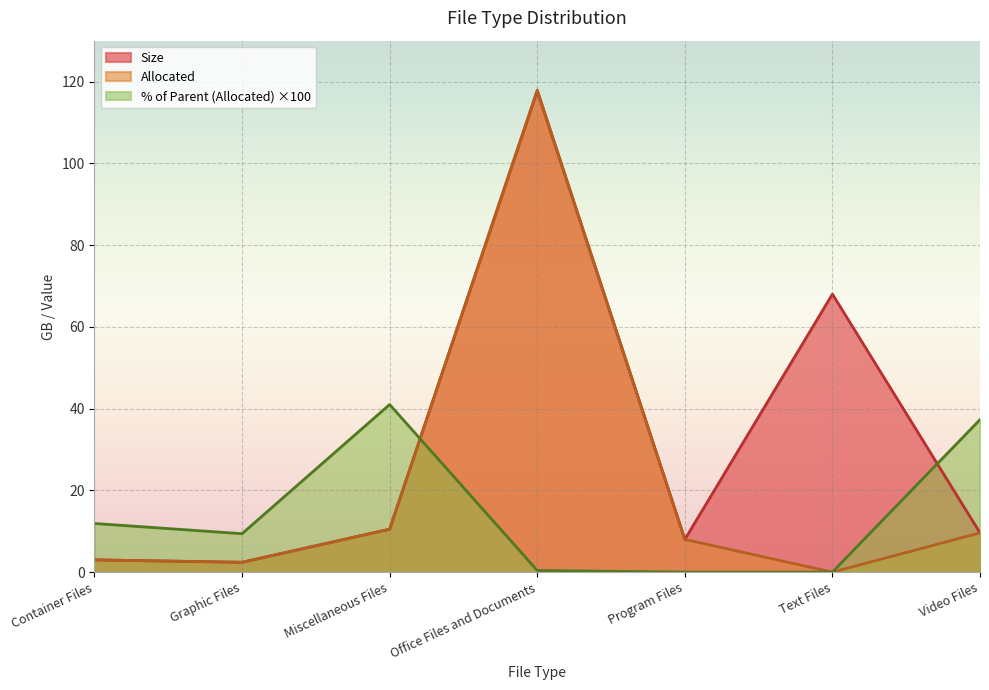

What is the sum of the Allocated values at Office Files and Documents and Program Files?

125.9